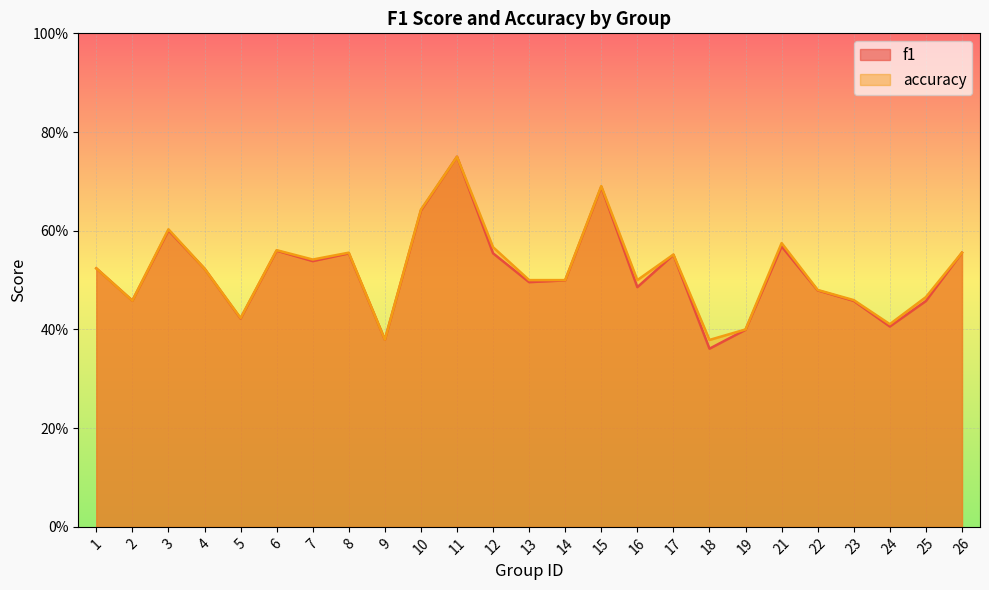

What is the average value of the accuracy series?

0.5